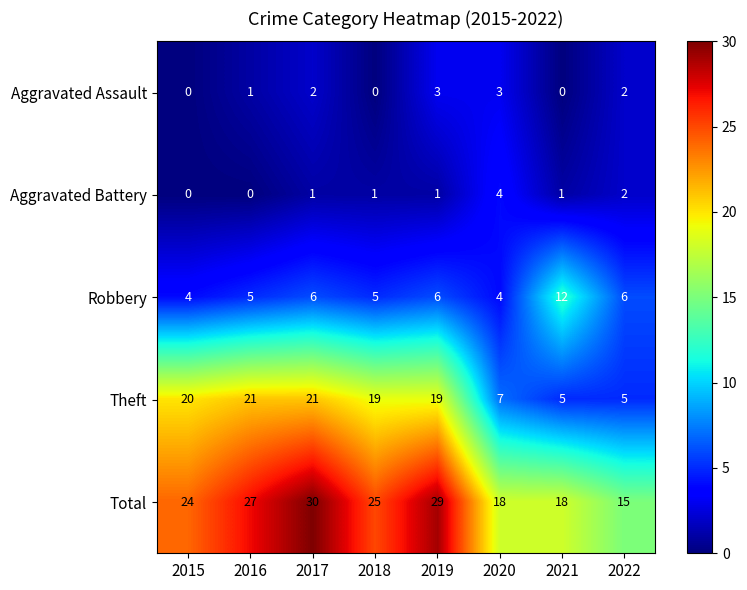

Rank the series by their maximum value, from lowest to highest.

Aggravated Assault, Aggravated Battery, Robbery, Theft, Total